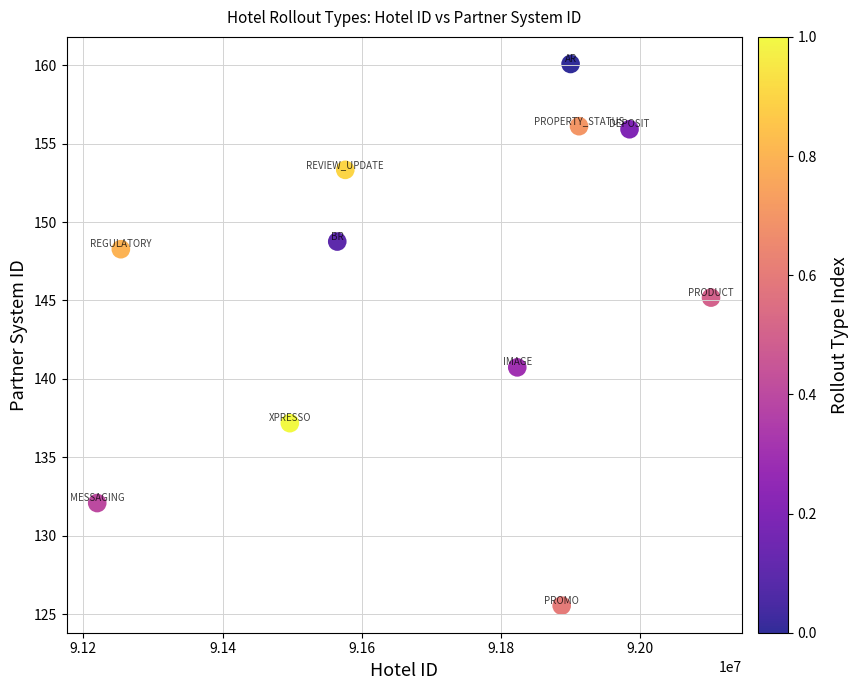

What Y value in the scatter plot is closest to 142?

140.7